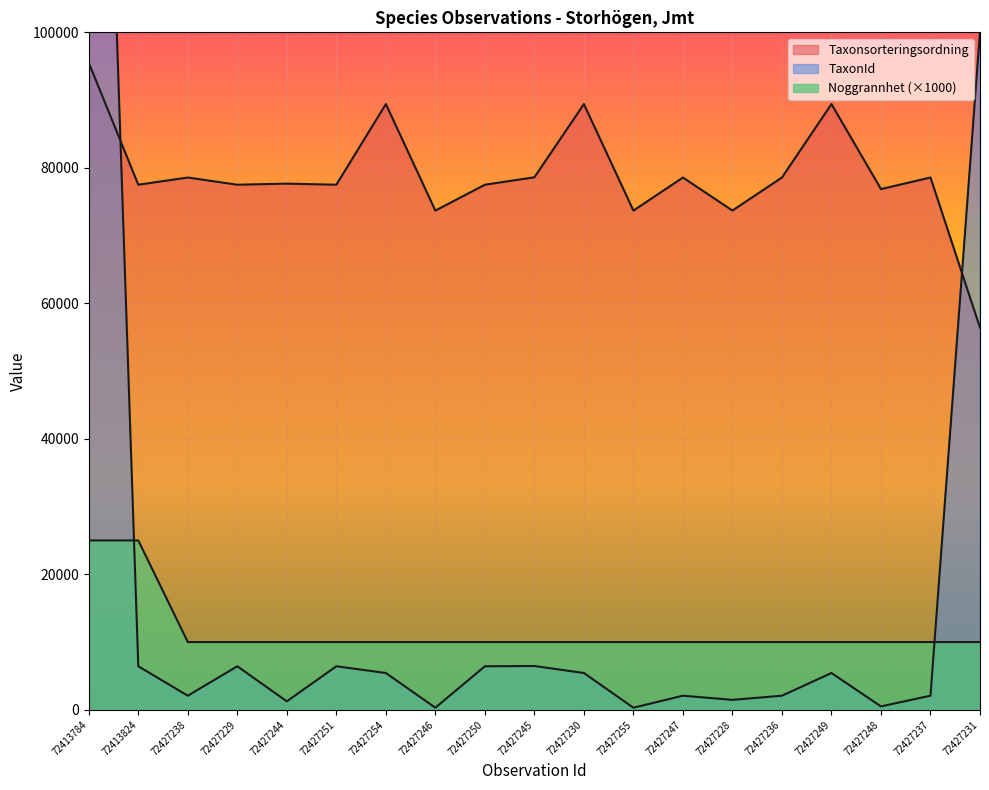

Reading left to right, extract all data points from this chart.

Taxonsorteringsordning: 95511	77506	78570	77506	77668	77506	89410	73686	77506	78603	89410	73686	78570	73698	78570	89410	76863	78570	56395
TaxonId: 221944	6425	2081	6425	1249	6425	5432	308	6425	6464	5432	308	2081	1467	2081	5432	498	2081	100109
Noggrannhet: 25000	25000	10000	10000	10000	10000	10000	10000	10000	10000	10000	10000	10000	10000	10000	10000	10000	10000	10000